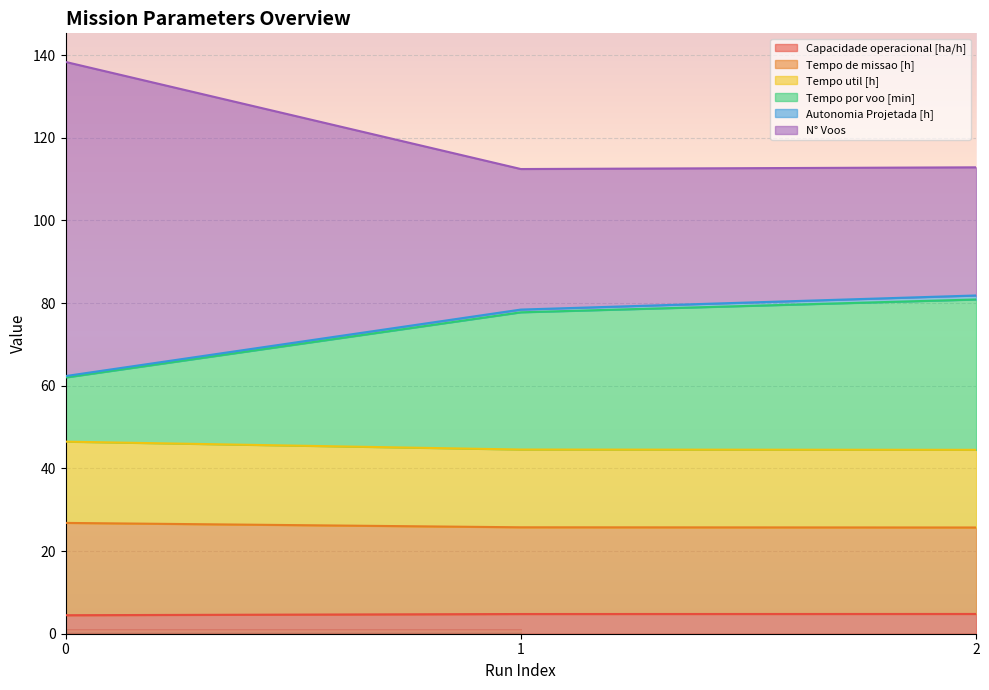

Is the value of N° Voos at 2 greater than the value of Tempo por voo [min] at 0?

Yes